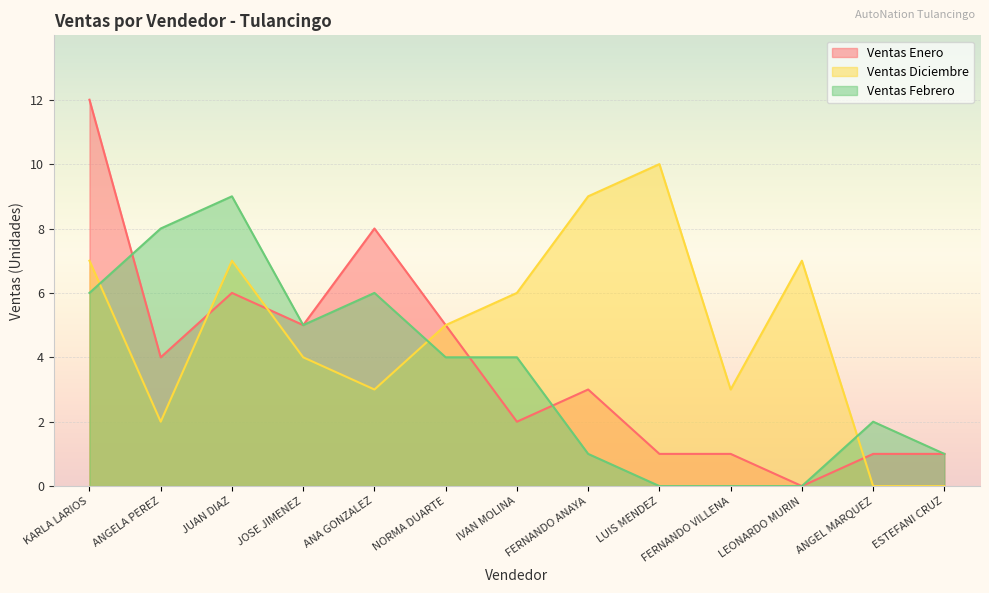

List the labels in order of Ventas Febrero value, largest first.

JUAN DIAZ, ANGELA PEREZ, KARLA LARIOS, ANA GONZALEZ, JOSE JIMENEZ, NORMA DUARTE, IVAN MOLINA, ANGEL MARQUEZ, FERNANDO ANAYA, ESTEFANI CRUZ, LUIS MENDEZ, FERNANDO VILLENA, LEONARDO MURIN